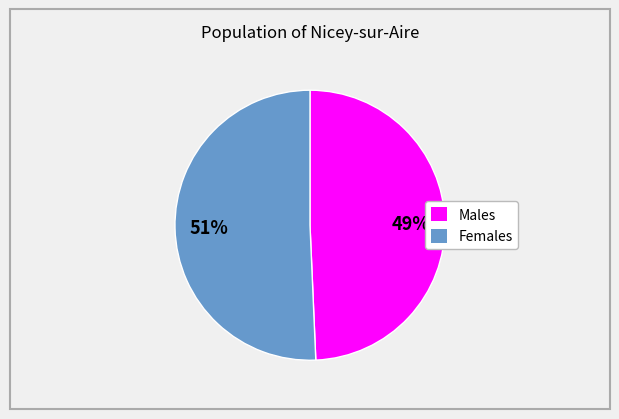

To the nearest percent, what is the average slice percentage?

50%